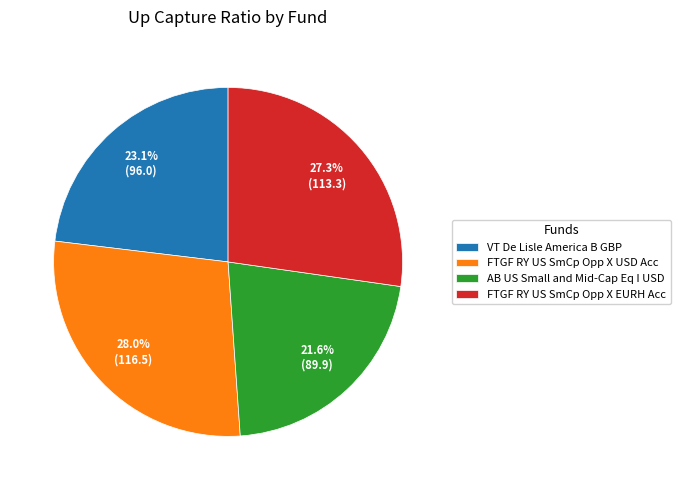

Approximately how many times larger is the value at VT De Lisle America B GBP compared to FTGF RY US SmCp Opp X USD Acc?

0.8